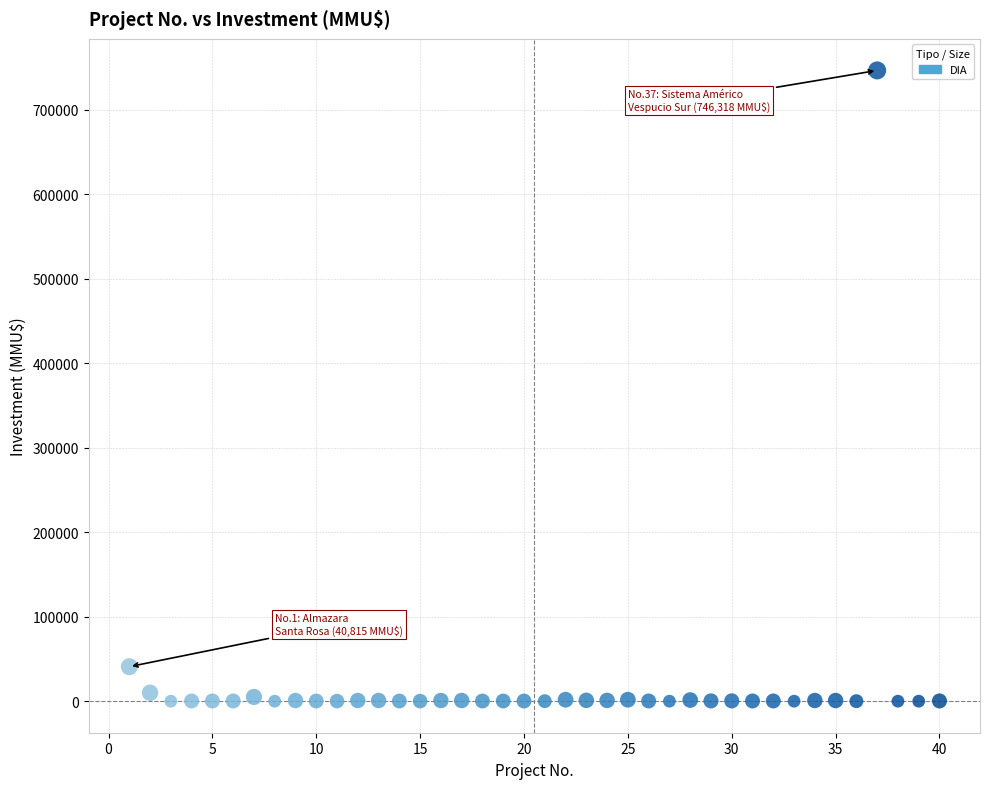

What Y value in the scatter plot is closest to 373159?

40815